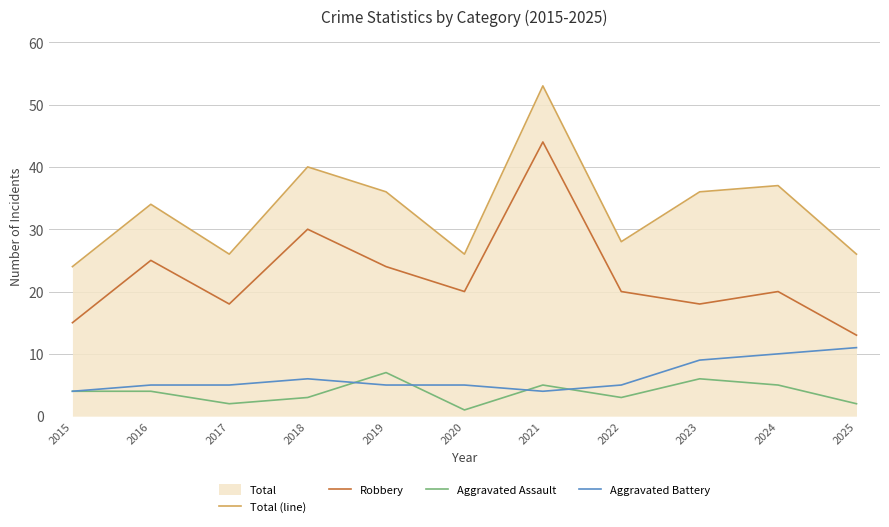

True or false: Total (line) and Aggravated Battery cross at least once.

False